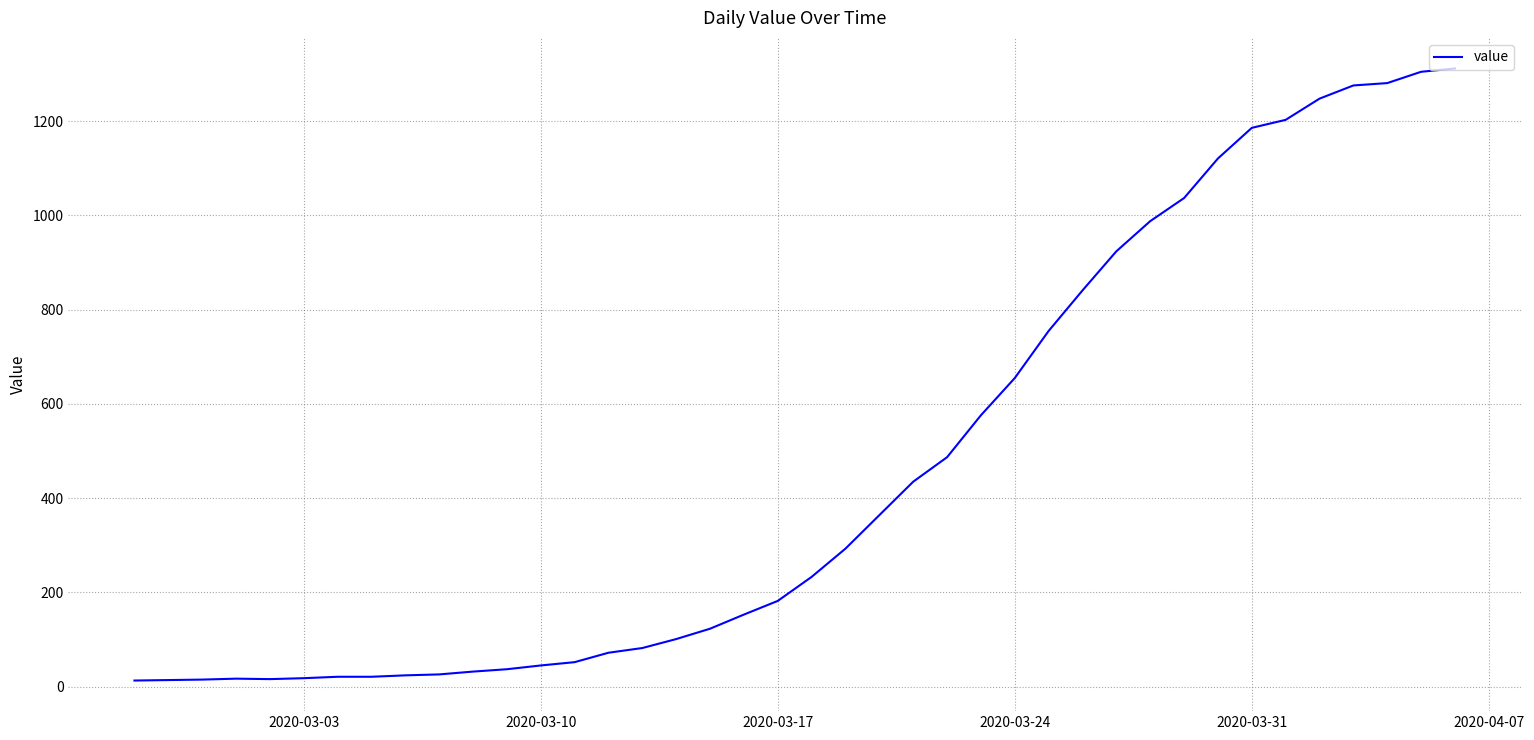

What is the difference between the maximum and minimum values?

1299